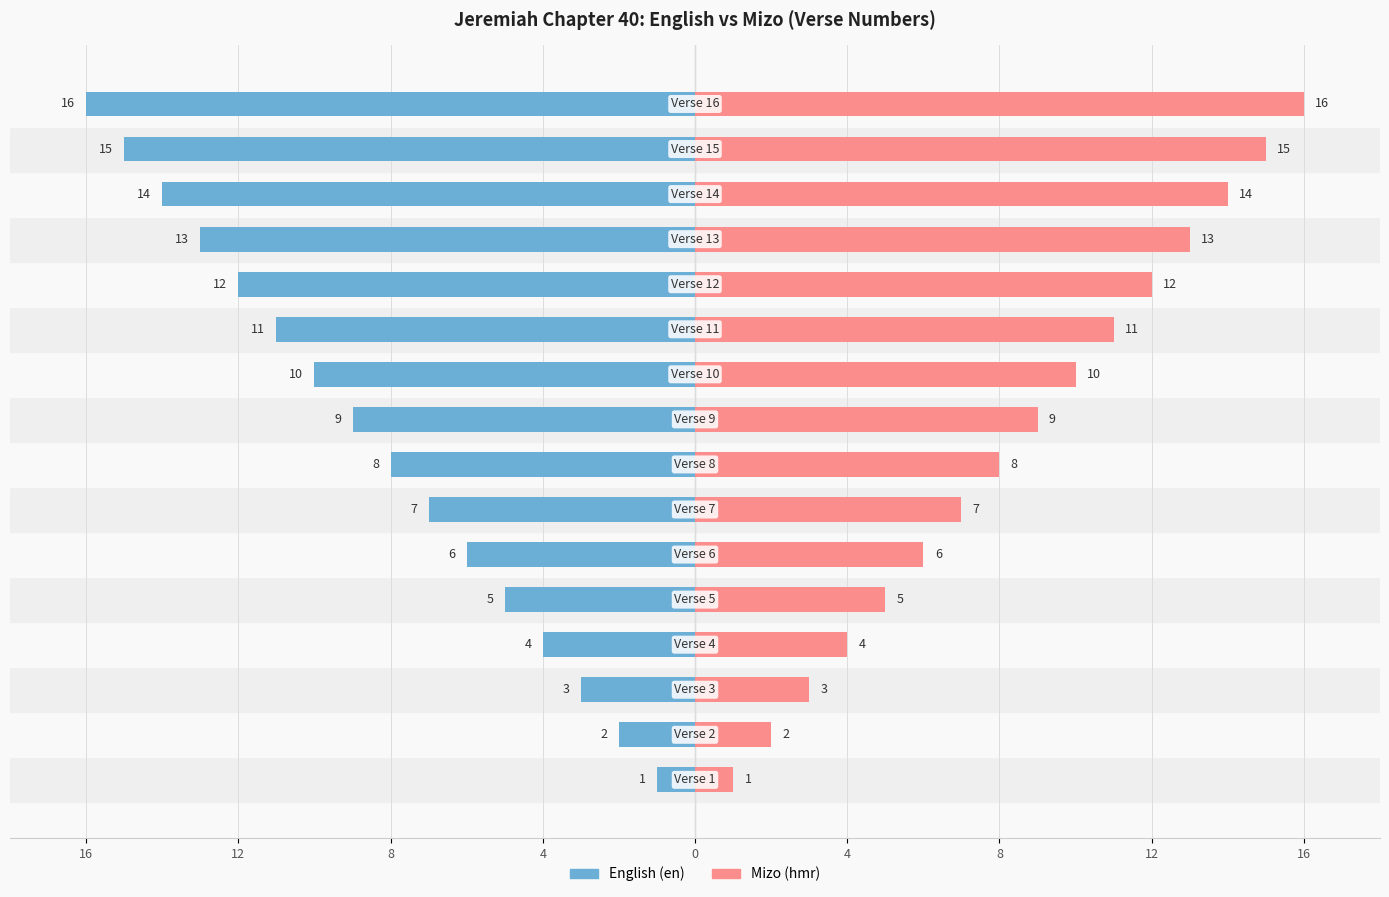

What is the difference between the Mizo (hmr) values at 9 and 14?

5